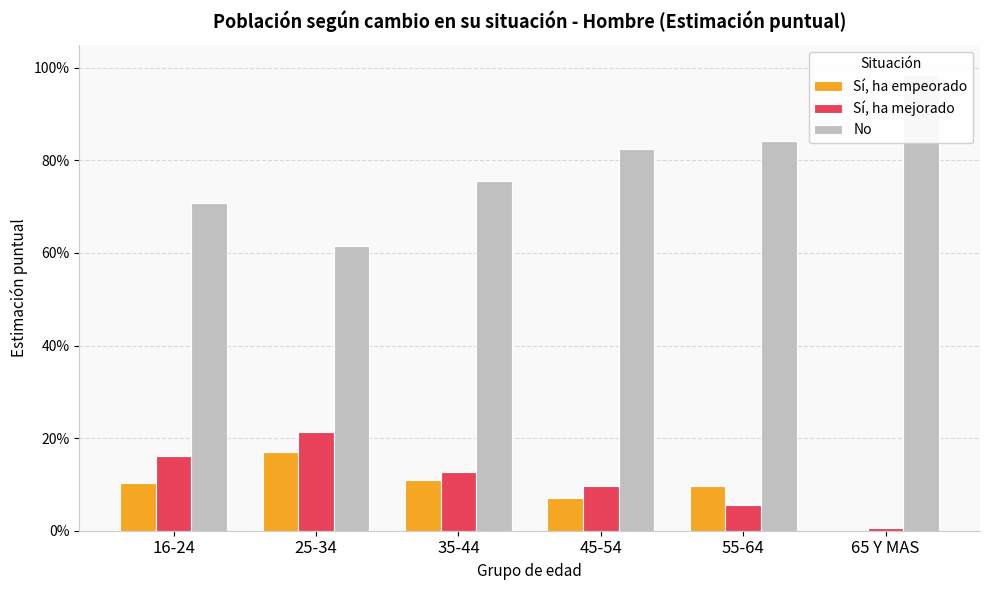

Reading left to right, list all the values displayed in this chart.

Sí, ha empeorado: 0.1	0.2	0.1	0.1	0.1	0.0
Sí, ha mejorado: 0.2	0.2	0.1	0.1	0.1	0.0
No: 0.7	0.6	0.8	0.8	0.8	1.0